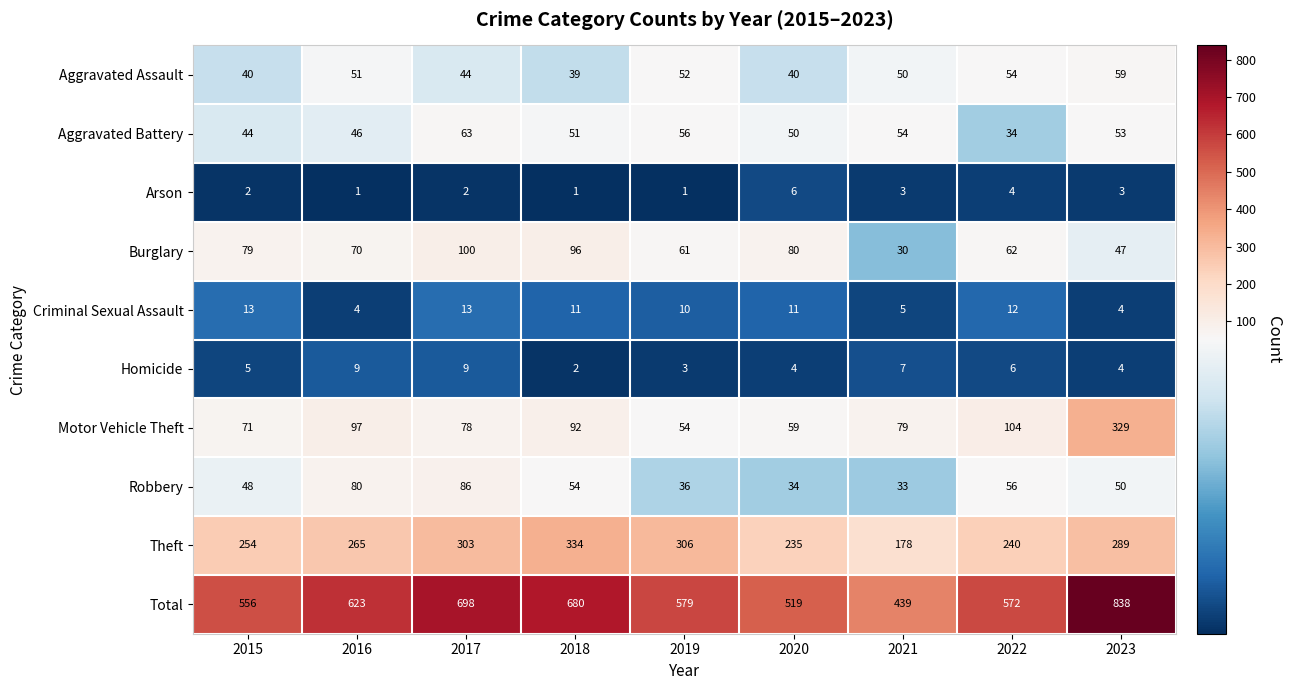

True or false: Homicide has a value of 11 at 2021.

False